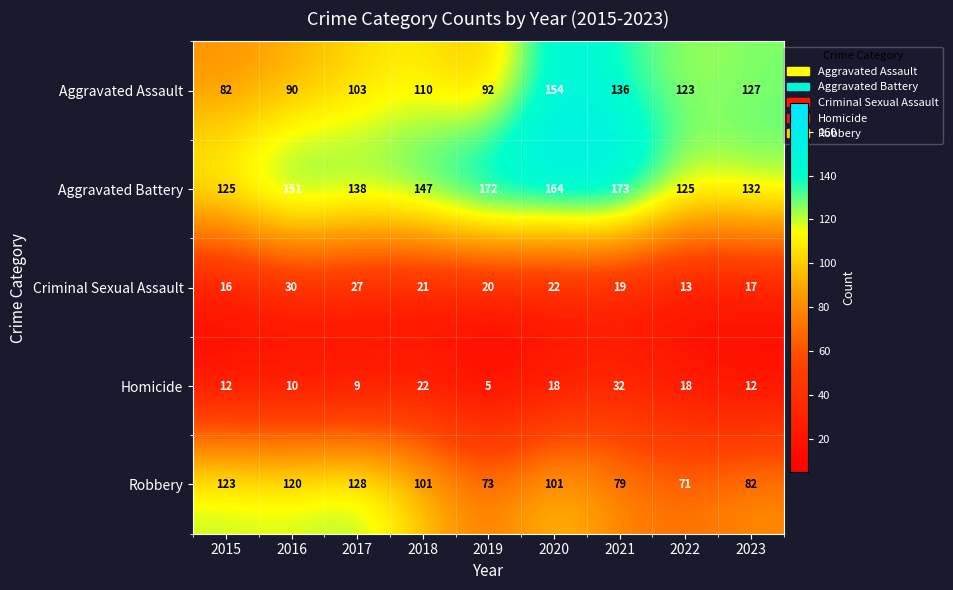

What is the total value across all series at 2023?

370